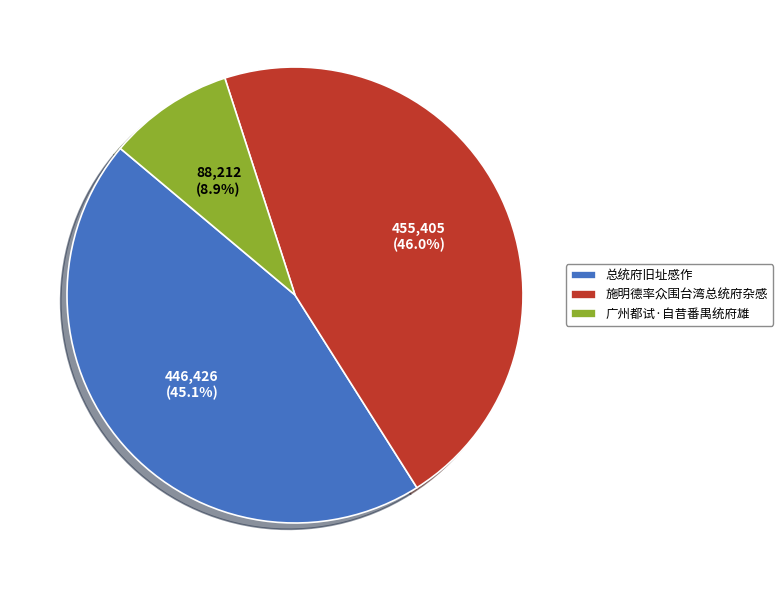

What percentage is NOT represented by 总统府旧址感作?

54.9%